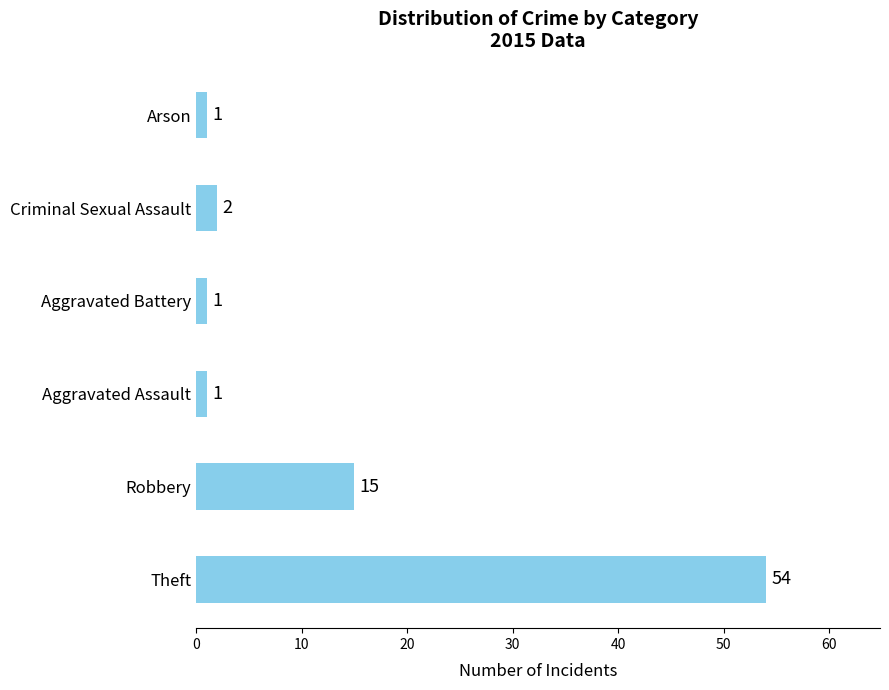

Reading top to bottom, list all the values displayed in this chart.

Arson=1	Criminal Sexual Assault=2	Aggravated Battery=1	Aggravated Assault=1	Robbery=15	Theft=54